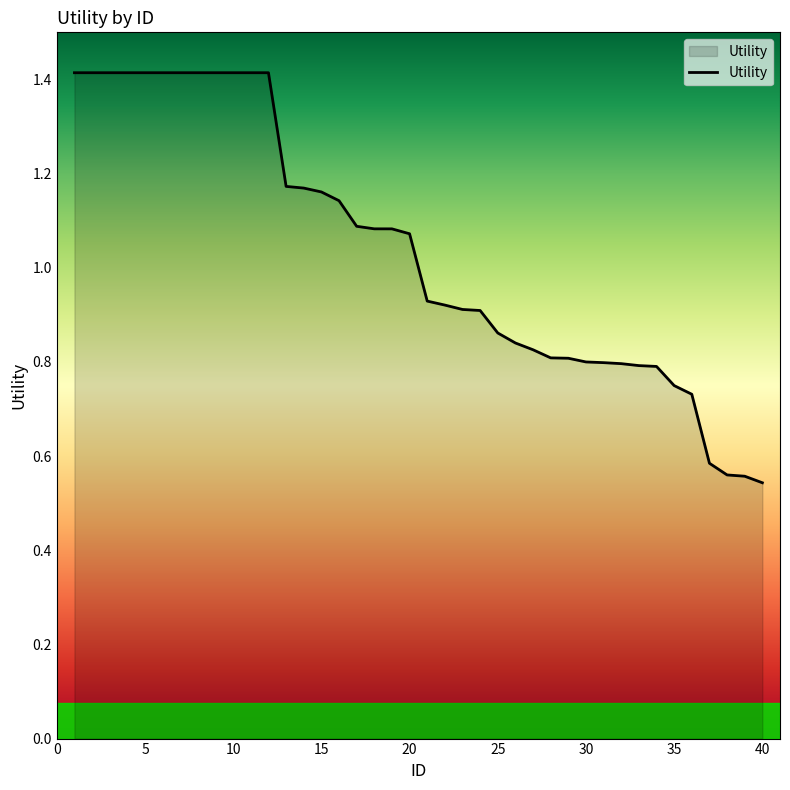

Rank the categories by value from lowest to highest.

40, 39, 38, 37, 36, 35, 34, 33, 32, 31, 30, 29, 28, 27, 26, 25, 24, 23, 22, 21, 20, 19, 18, 17, 16, 15, 14, 13, 1, 2, 3, 4, 5, 6, 7, 8, 9, 10, 11, 12